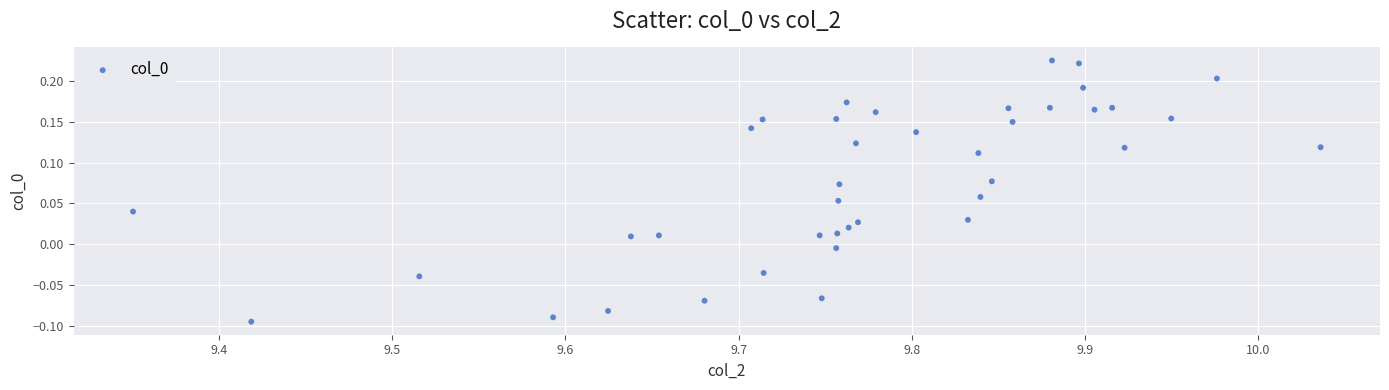

What is the range of Y values (max minus min)?

0.3